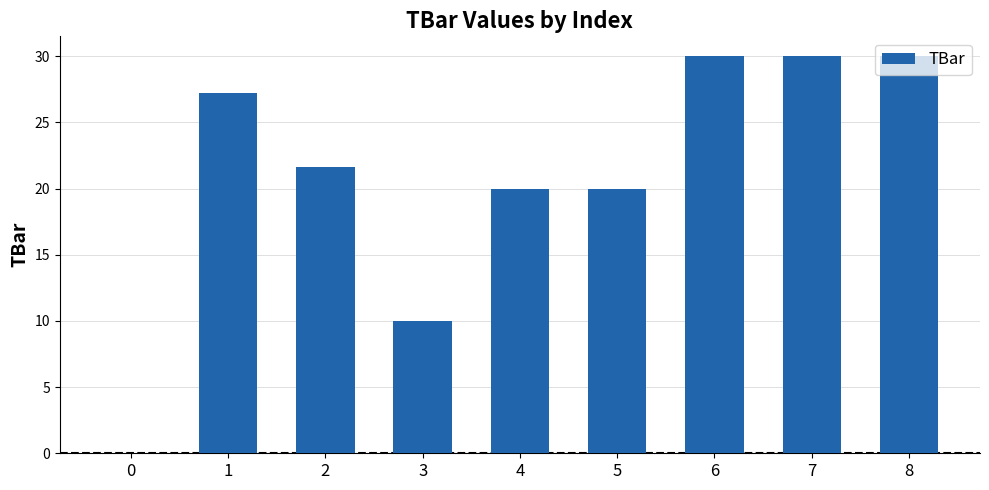

What is the difference between the values at 8 and 4?

10.0